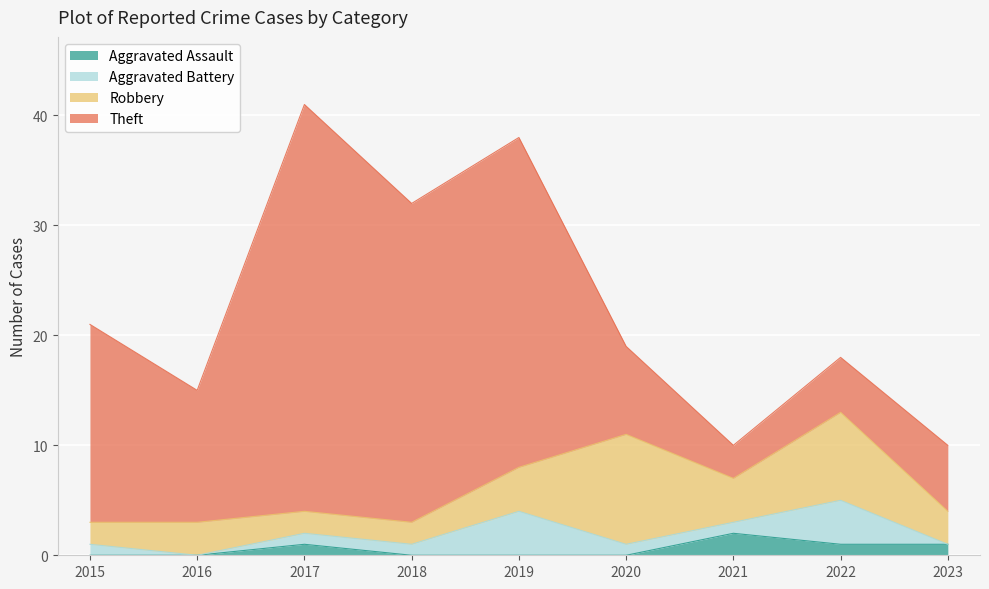

At which label is Theft closest to 20?

2015